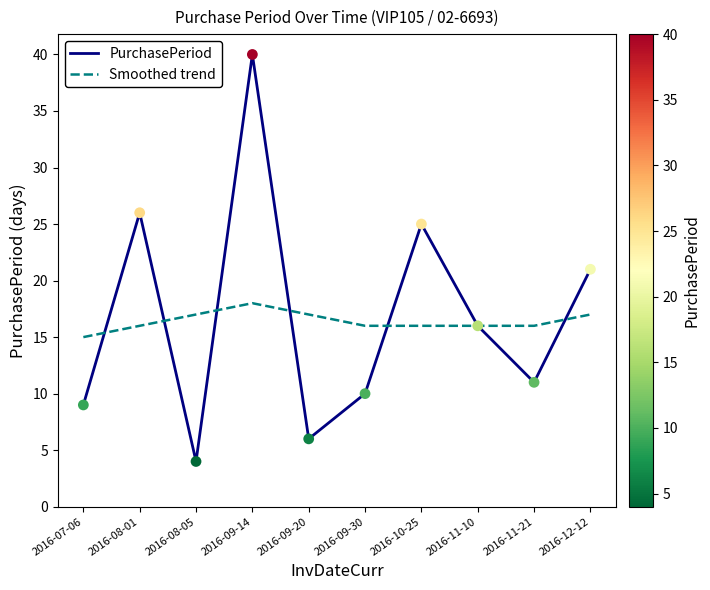

At how many categories does at least one series exceed 7?

10